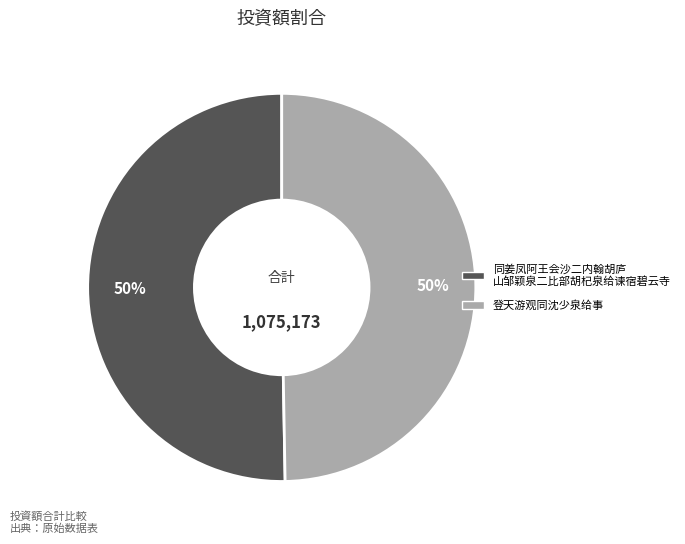

Count the number of slices in the pie.

2